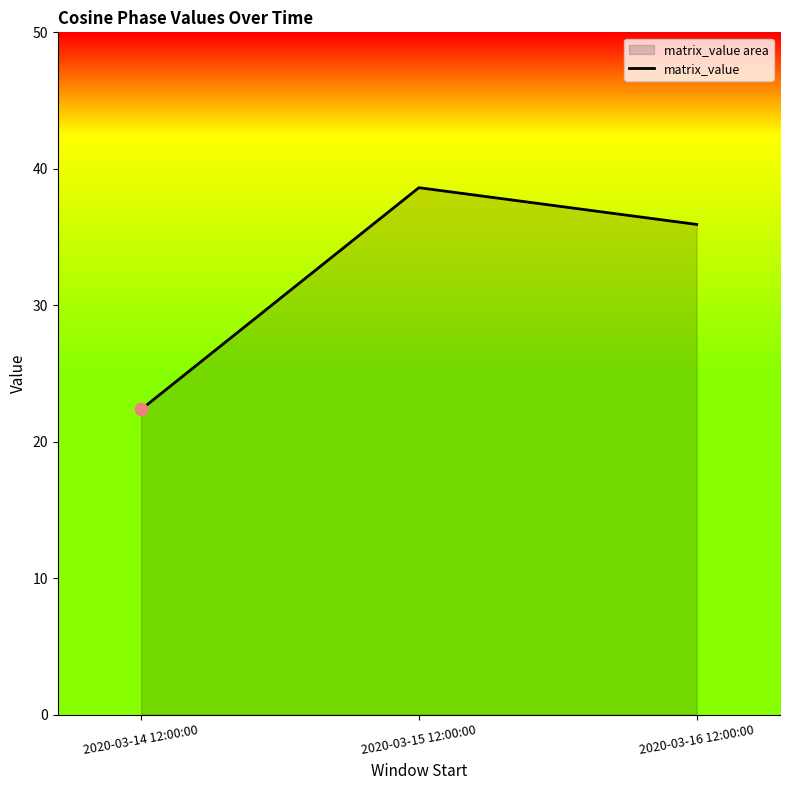

Between 2020-03-15 12:00:00 and 2020-03-14 12:00:00, which is larger?

2020-03-15 12:00:00